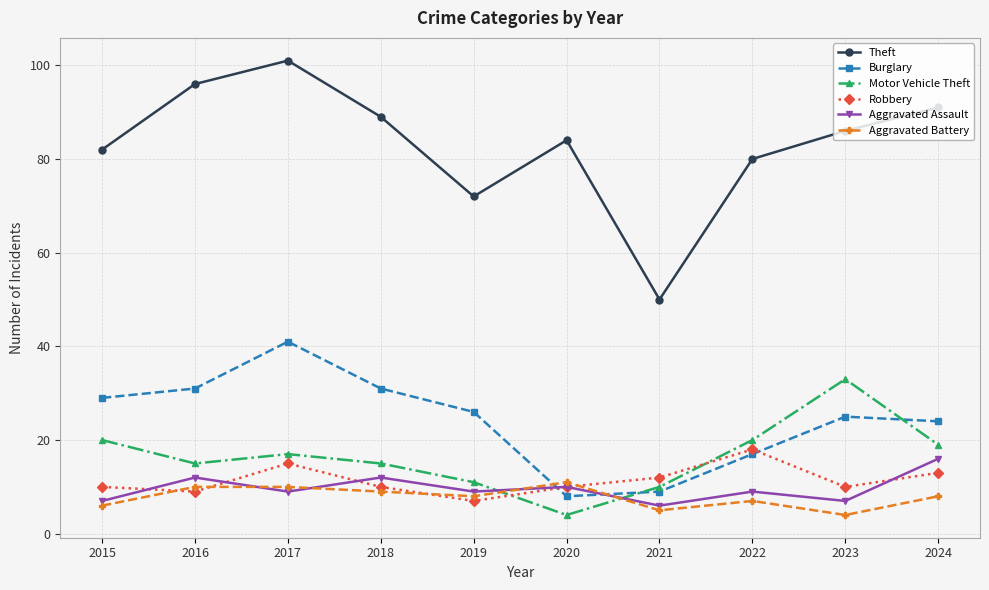

What is the maximum value shown in the chart?

101